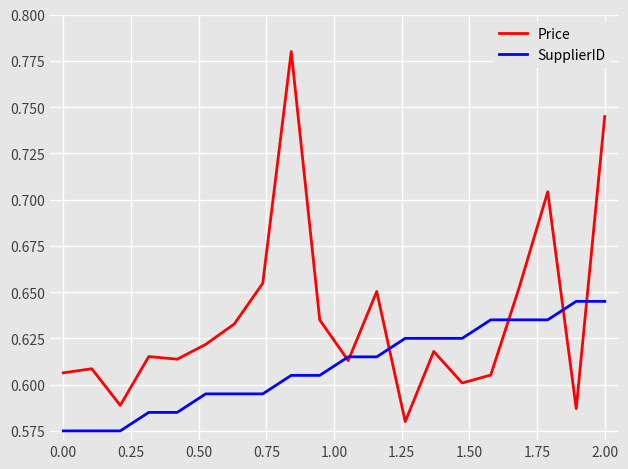

Is this an area chart (filled region under the line)?

No